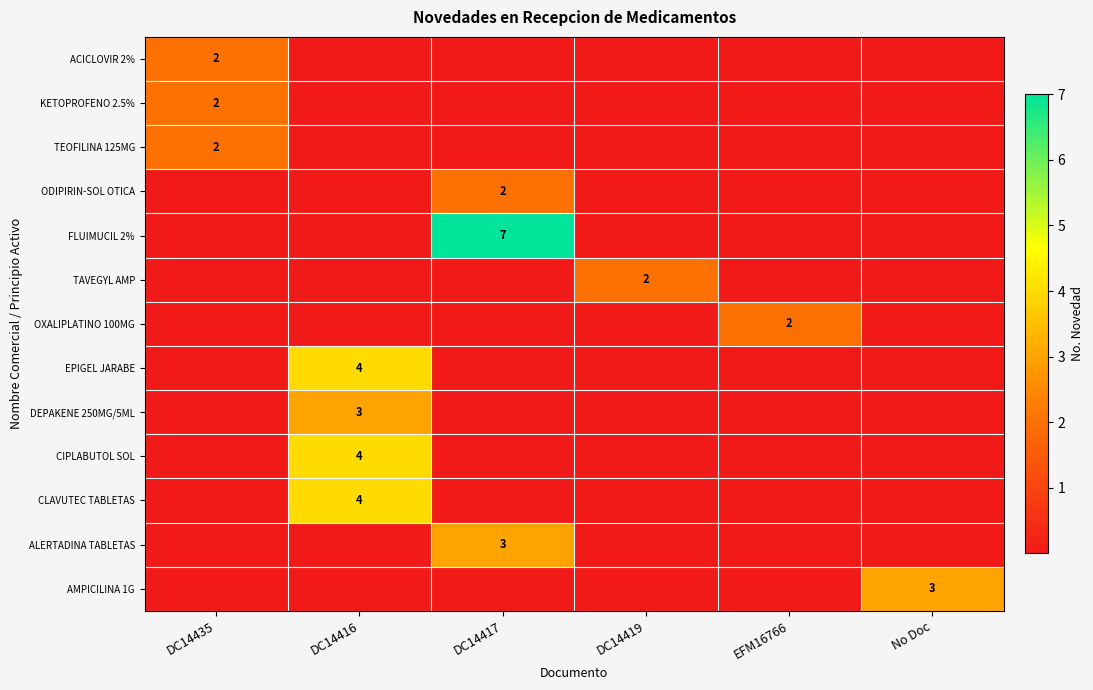

The value of ALERTADINA TABLETAS at DC14417 is 1. True or false?

False